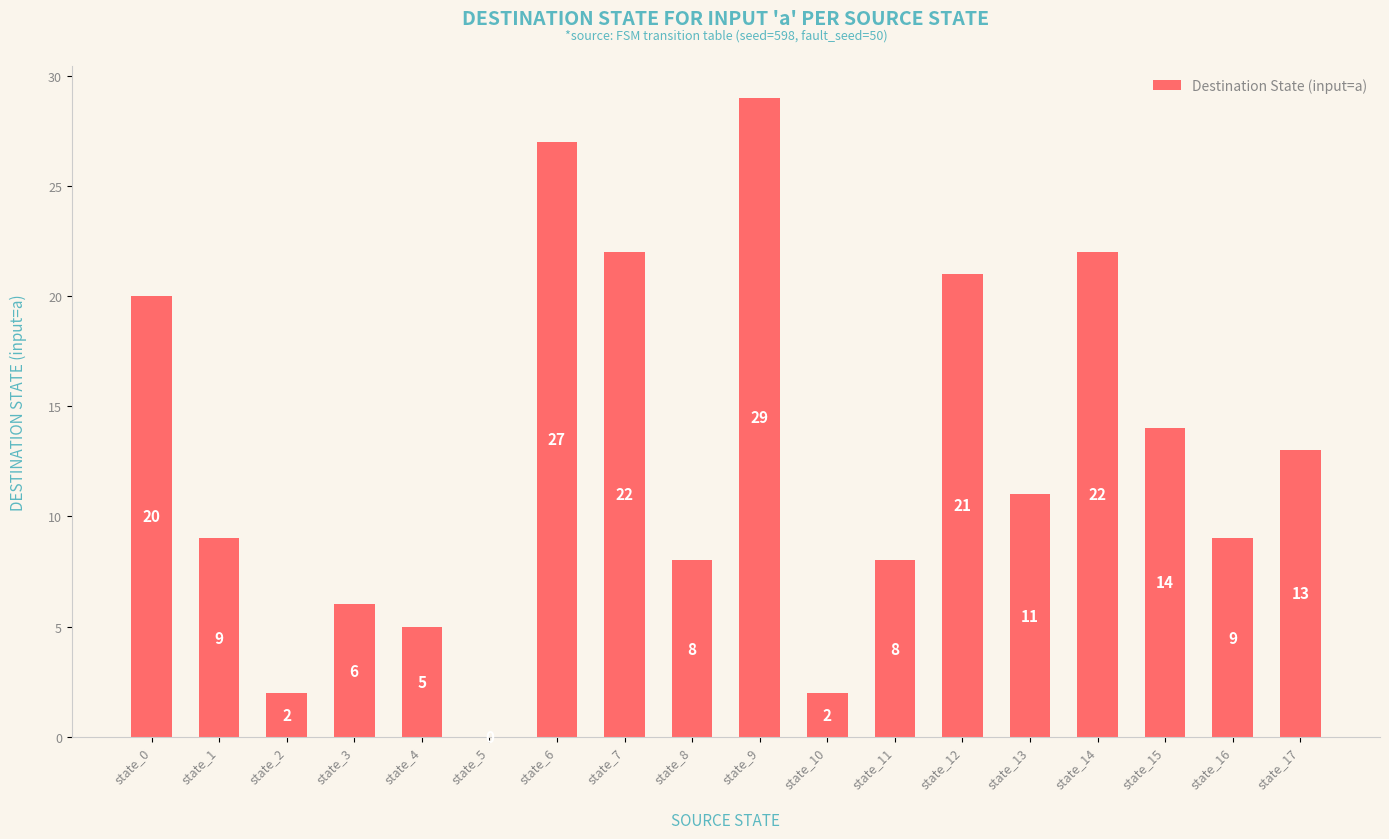

What is the change in value from state_1 to state_6?

+18